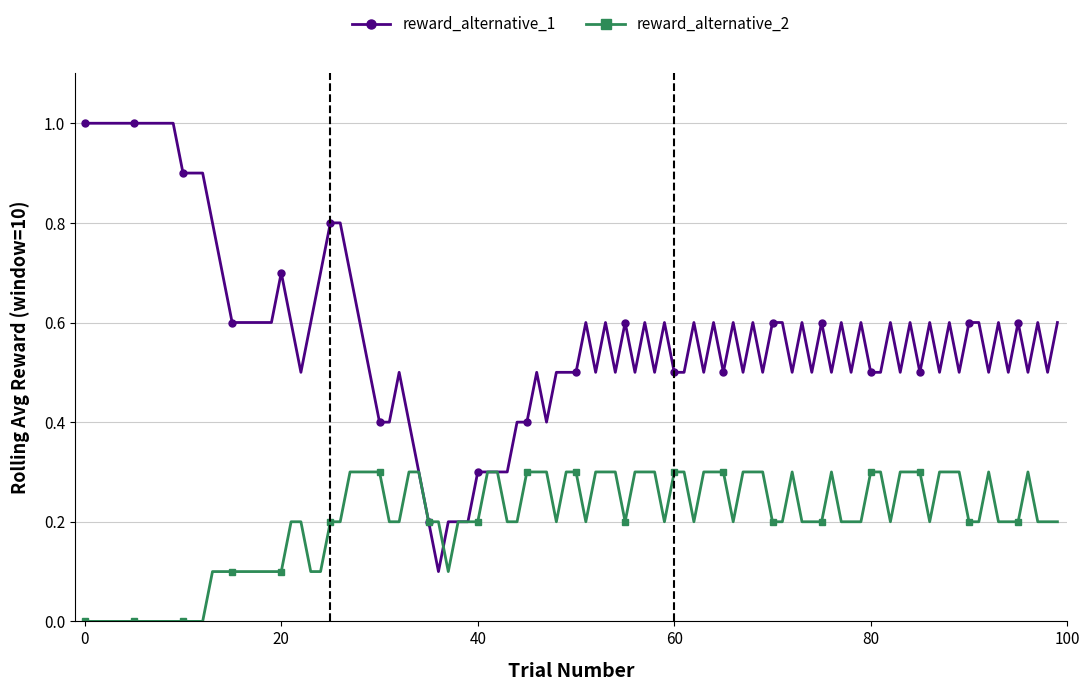

True or false: reward_alternative_1 has more than 2 interior local peaks.

True